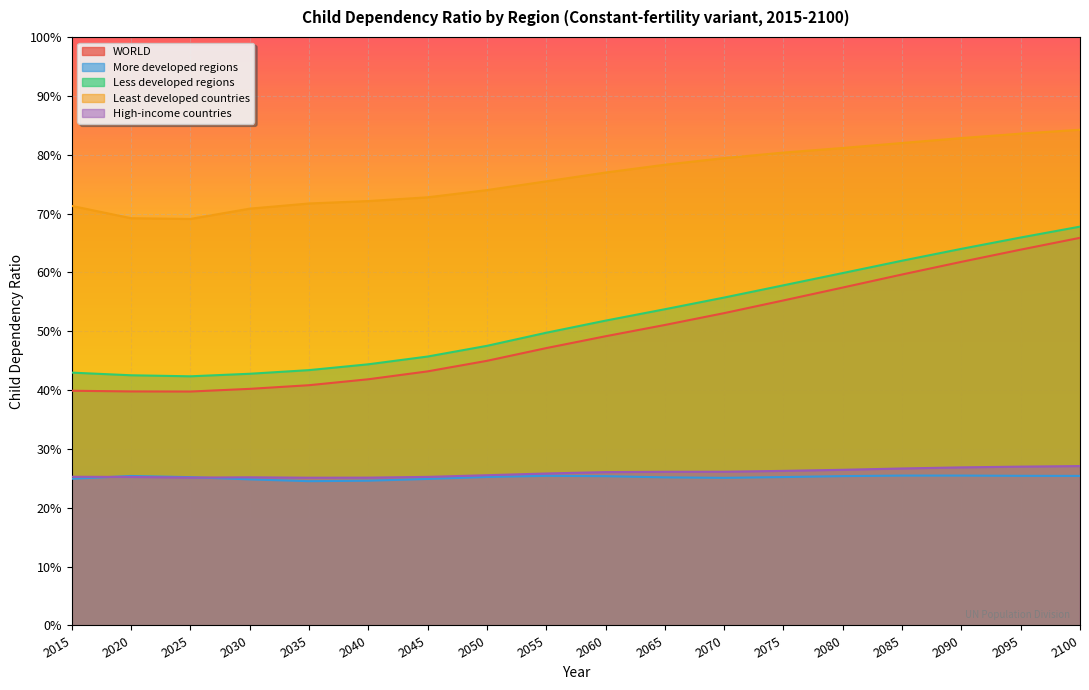

At which category is the sum across all series the highest?

2100